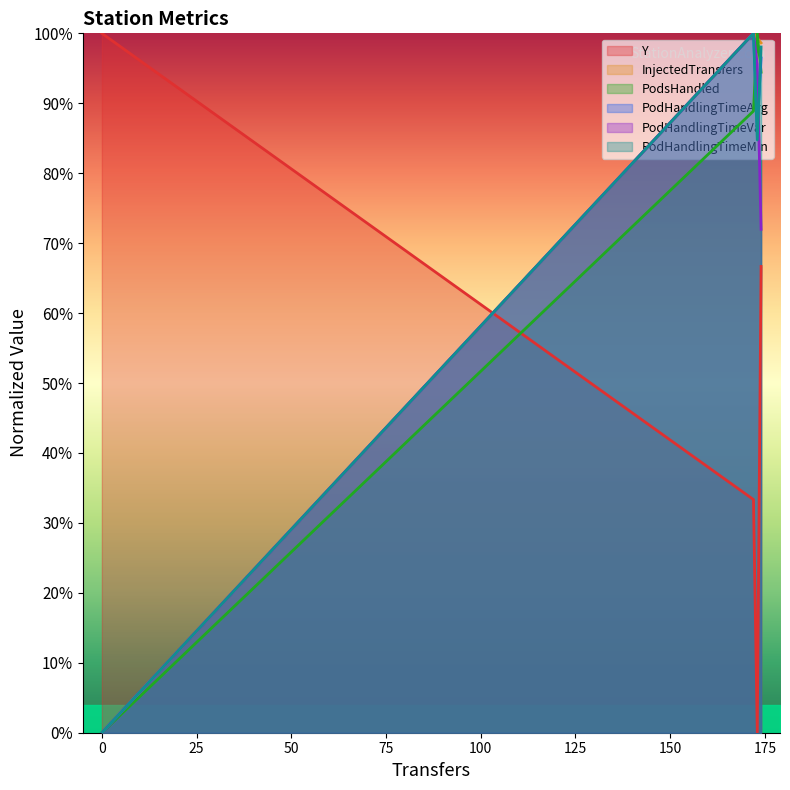

What is the highest value of the PodHandlingTimeAvg series?

100.0